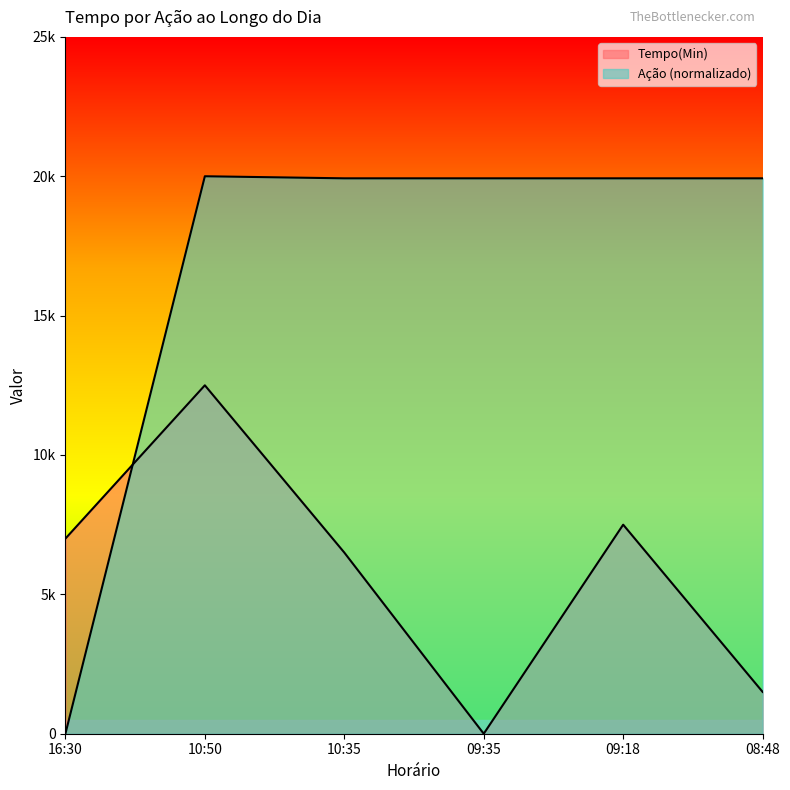

Which category has the lowest value in the Acao series?

16:30